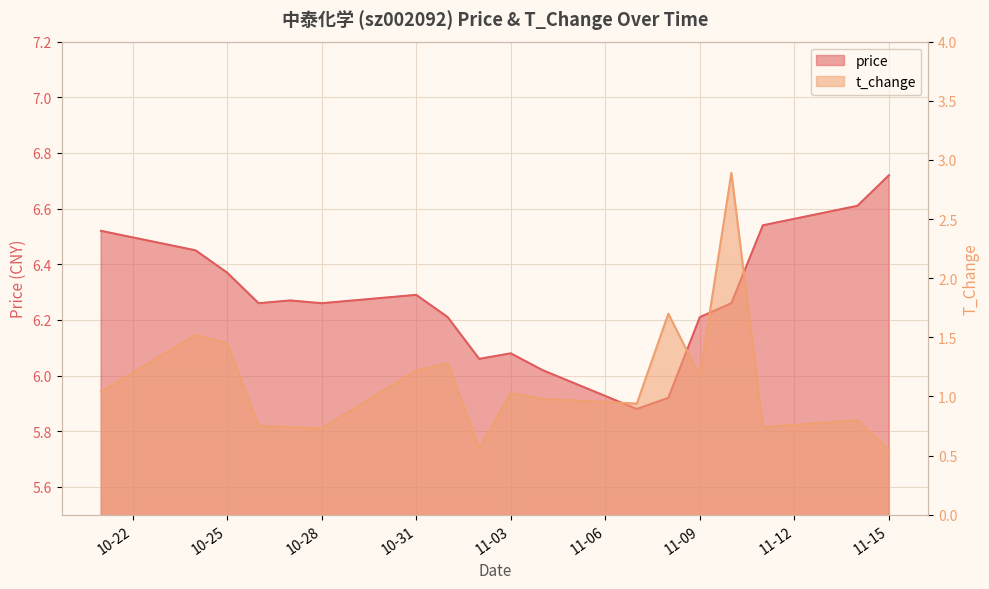

Reading right to left, extract all data points from this chart.

price: 6.7	6.6	6.5	6.3	6.2	5.9	5.9	6.0	6.1	6.1	6.2	6.3	6.3	6.3	6.3	6.4	6.5	6.5
t_change: 0.6	0.8	0.7	2.9	1.2	1.7	0.9	1.0	1.0	0.6	1.3	1.2	0.7	0.7	0.8	1.4	1.5	1.0